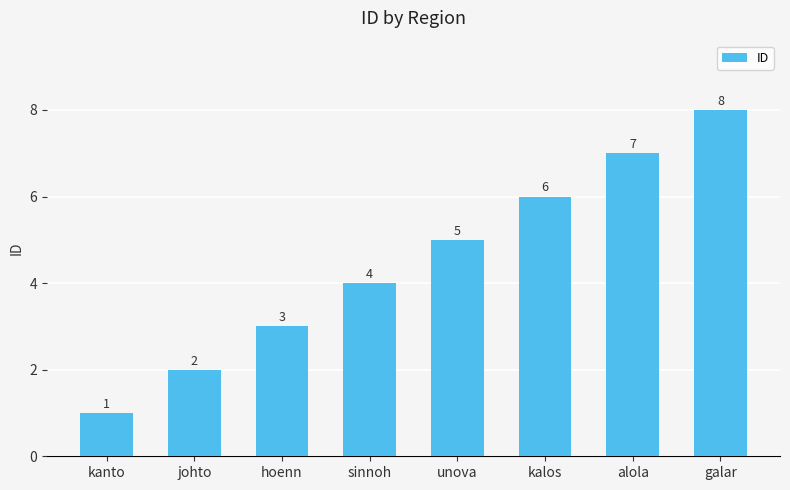

List the labels in order of value, largest first.

galar, alola, kalos, unova, sinnoh, hoenn, johto, kanto